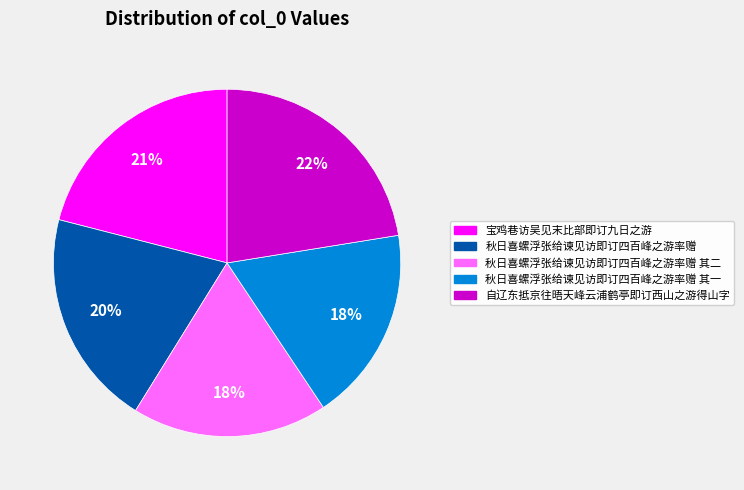

To the nearest percent, what is the difference between the largest and smallest slice percentages?

4%